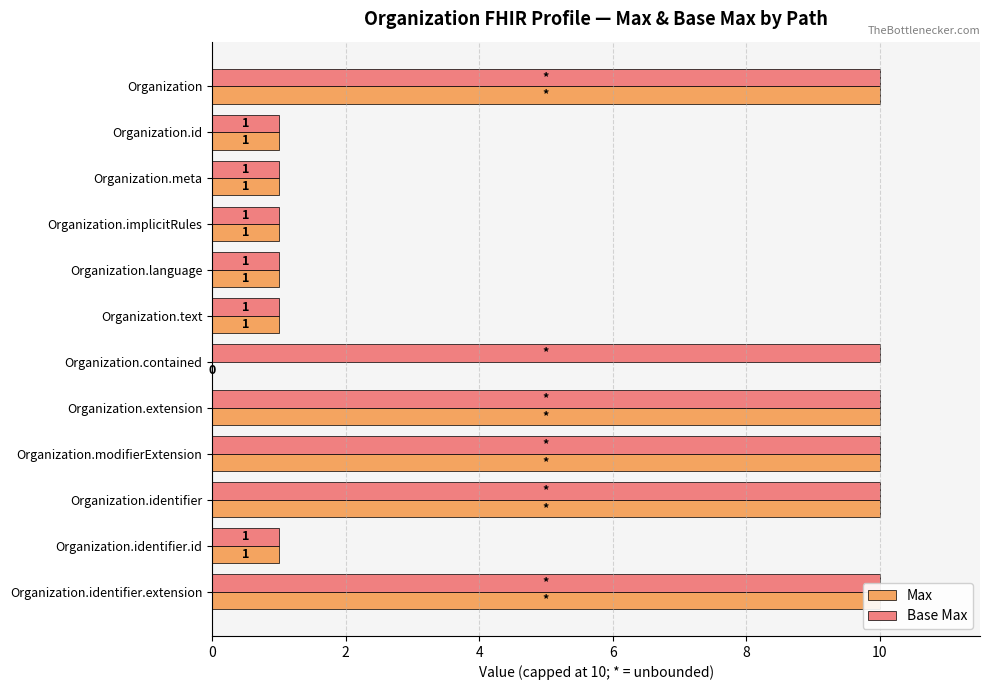

How many bars are there in total?

24